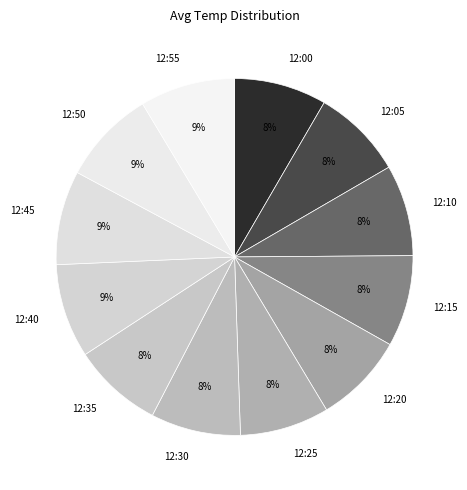

What is the ratio of the value at 12:10 to the value at 12:35?

1.0